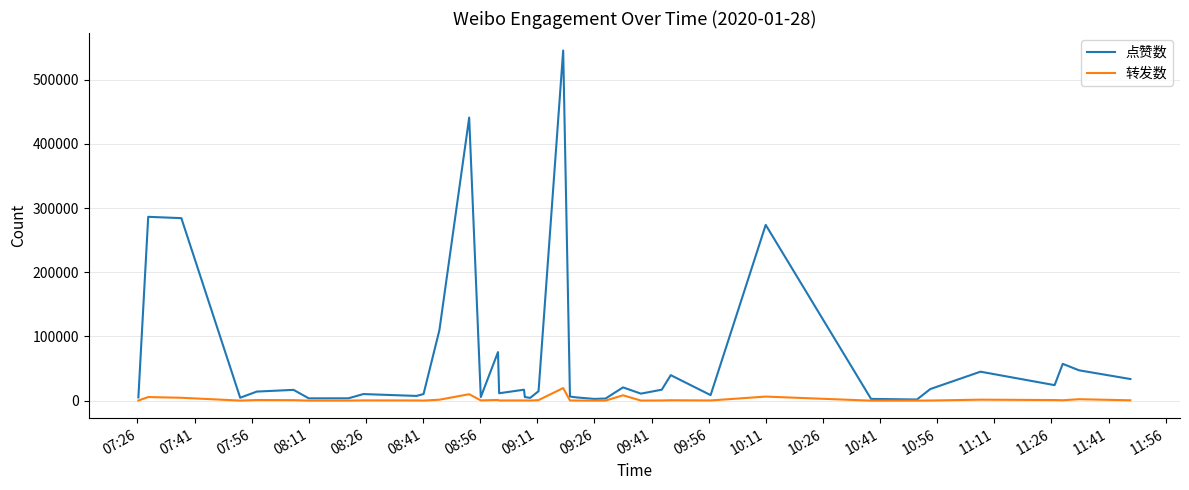

List the series in order of their overall mean, lowest first.

转发数, 点赞数